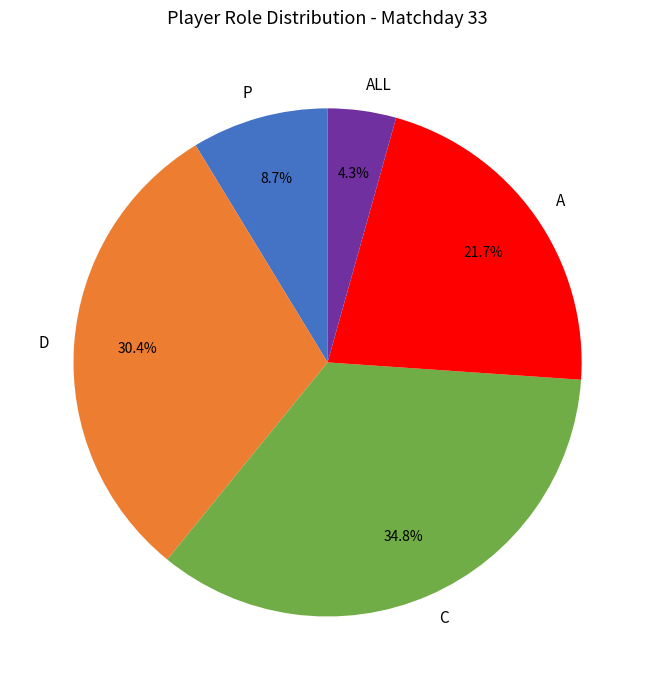

Approximately how many times larger is the value at D compared to A?

1.4